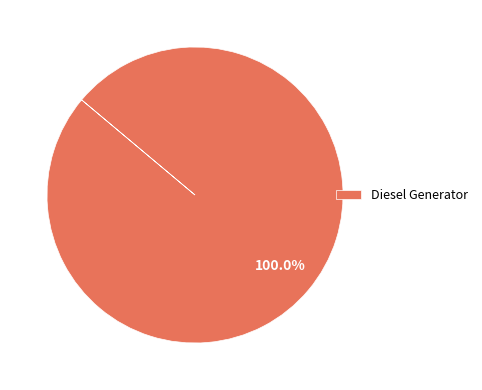

Rank the categories by value from highest to lowest.

Diesel Generator